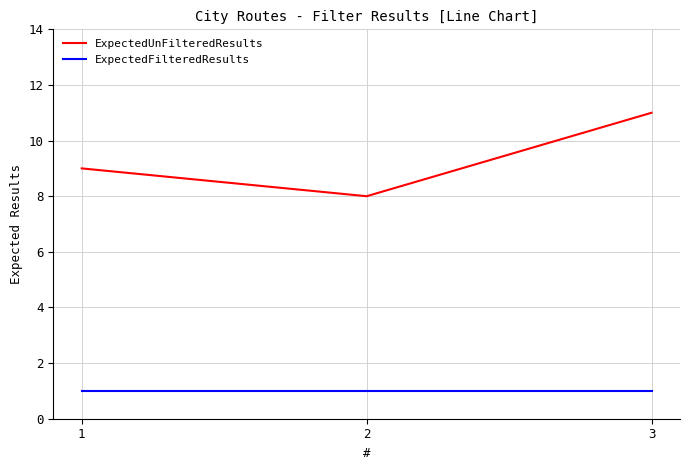

True or false: ExpectedFilteredResults has a value of 1 at 1.

True